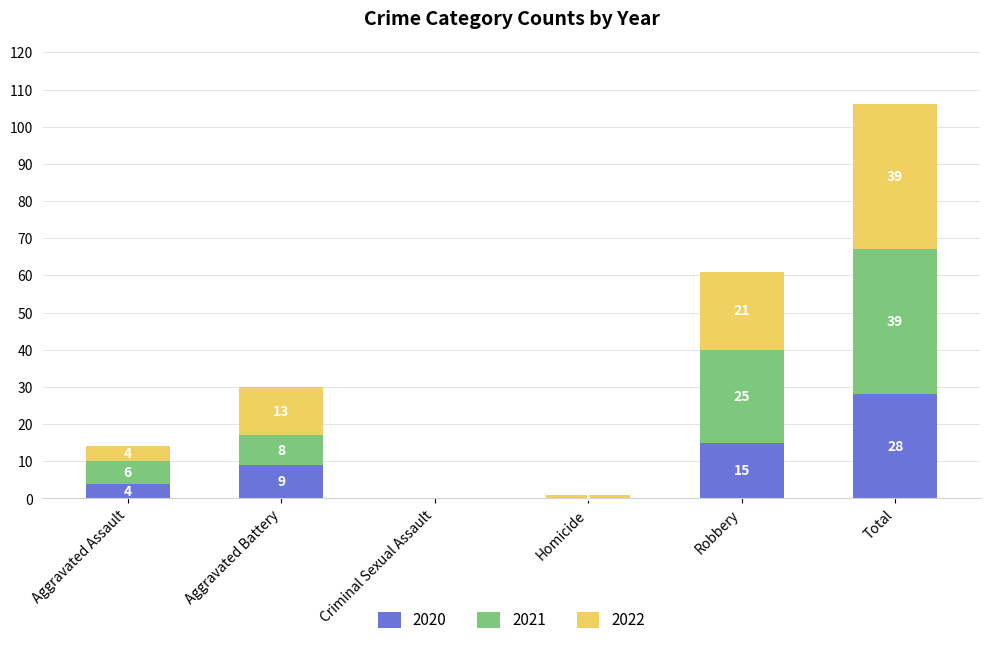

The value of 2020 at Aggravated Assault is 4. True or false?

True